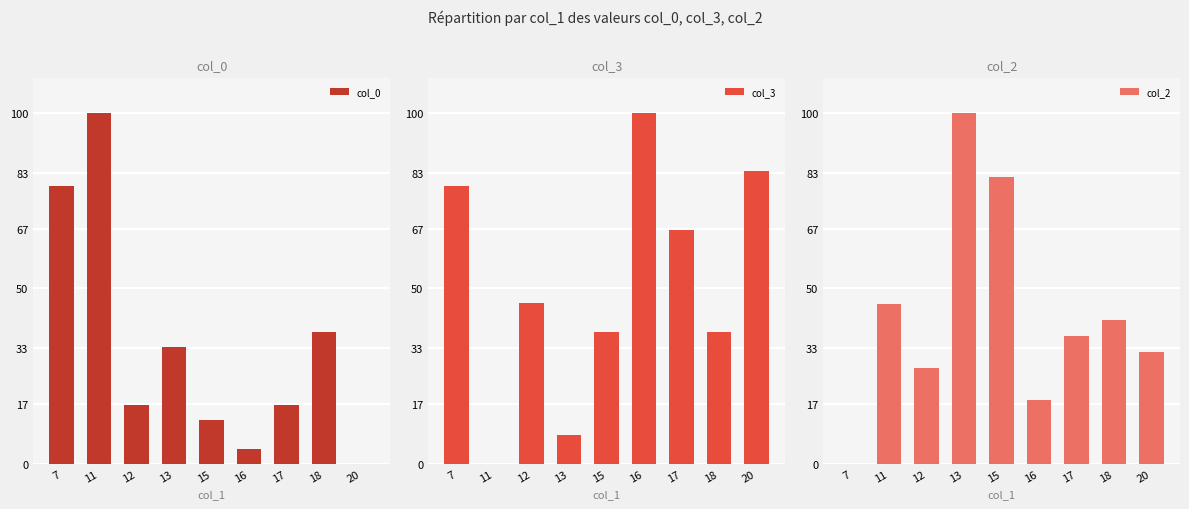

At which category is the sum across all series the highest?

7